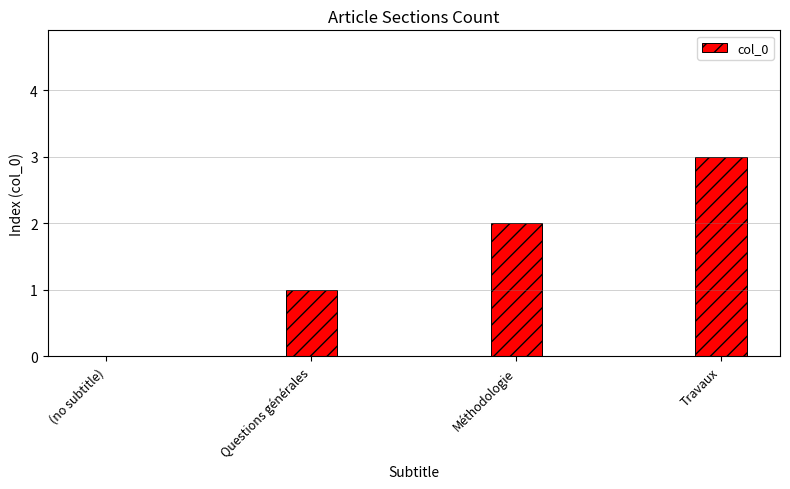

What value does the data have at Travaux?

3